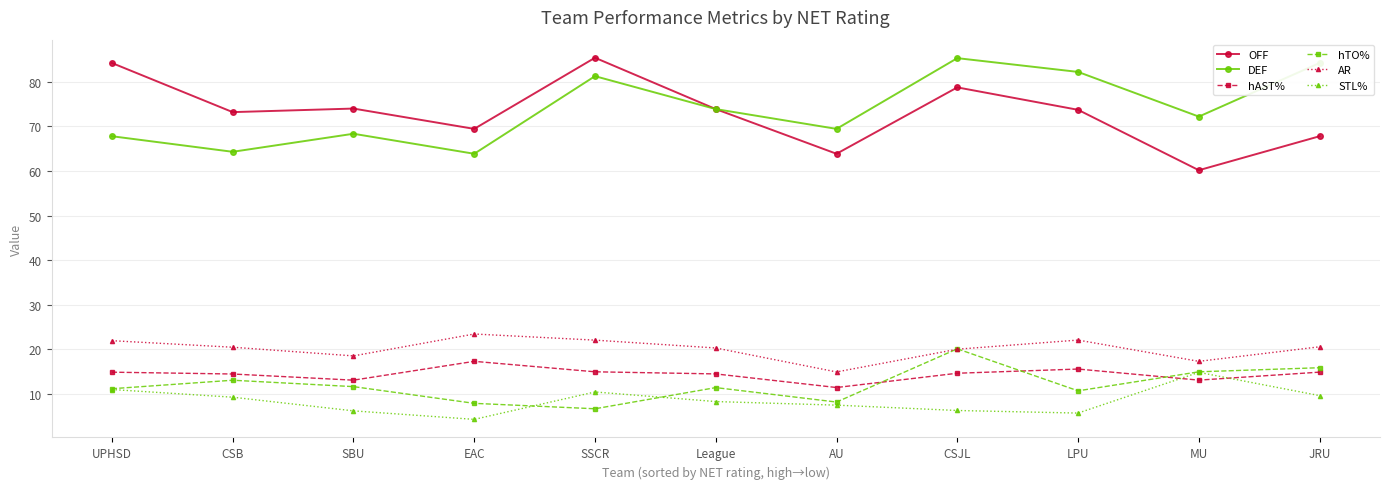

True or false: hTO% has more than 1 points higher than both neighbors.

True